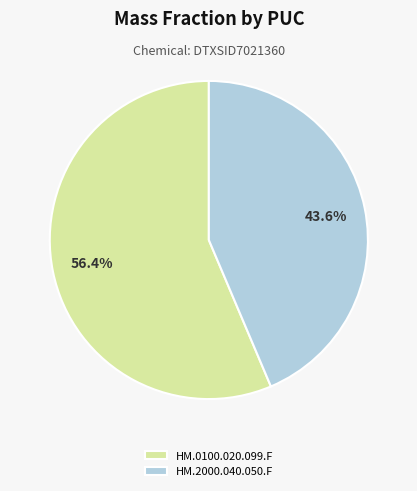

What is the majority slice?

HM.0100.020.099.F